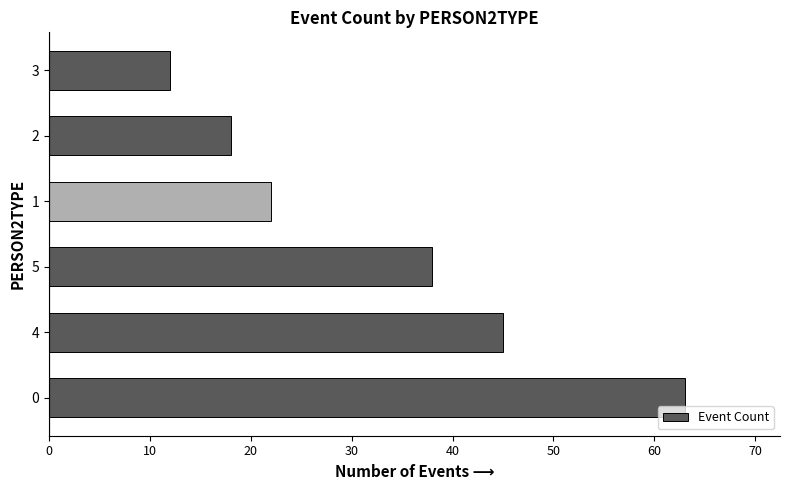

The value at 2 is 18. True or false?

True